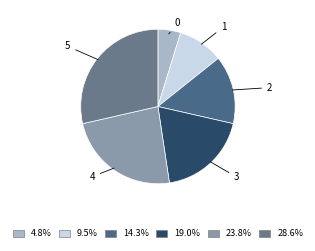

Which category has the biggest portion of the pie?

5